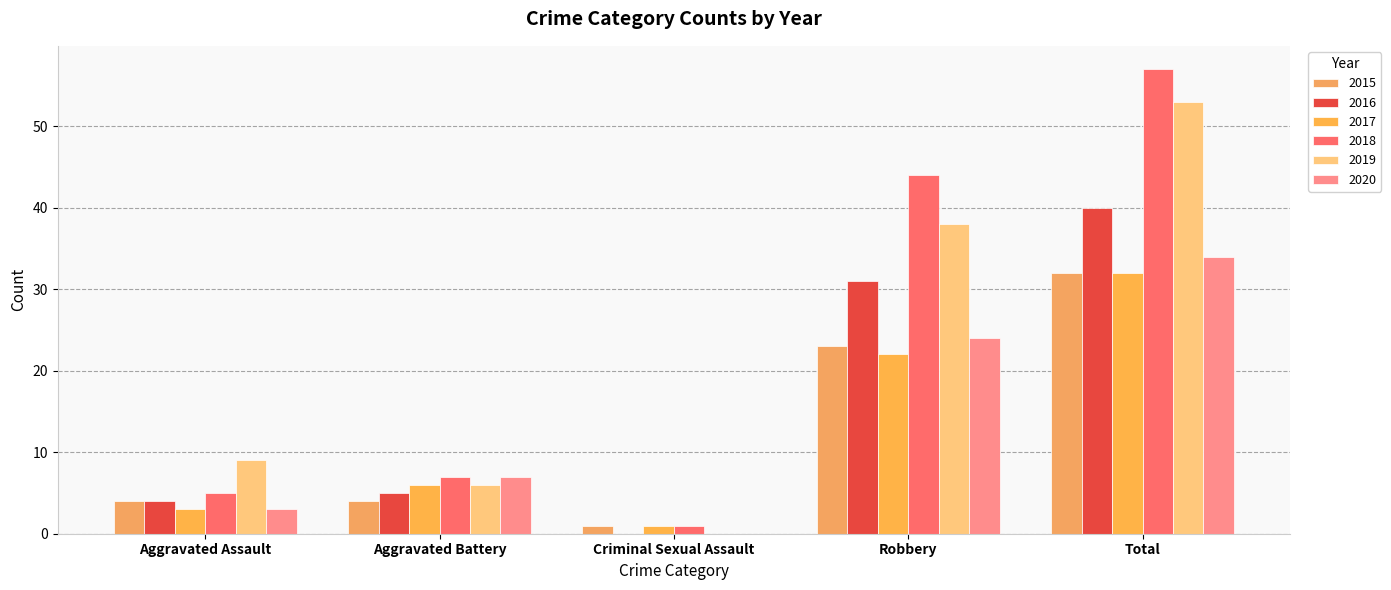

How many groups of bars are there?

5